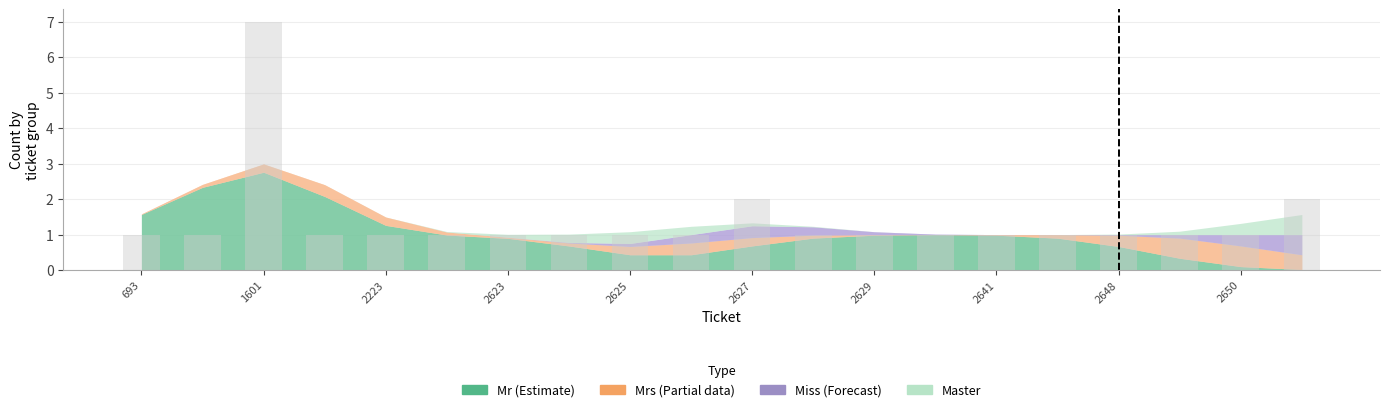

Does the chart contain any negative values?

No